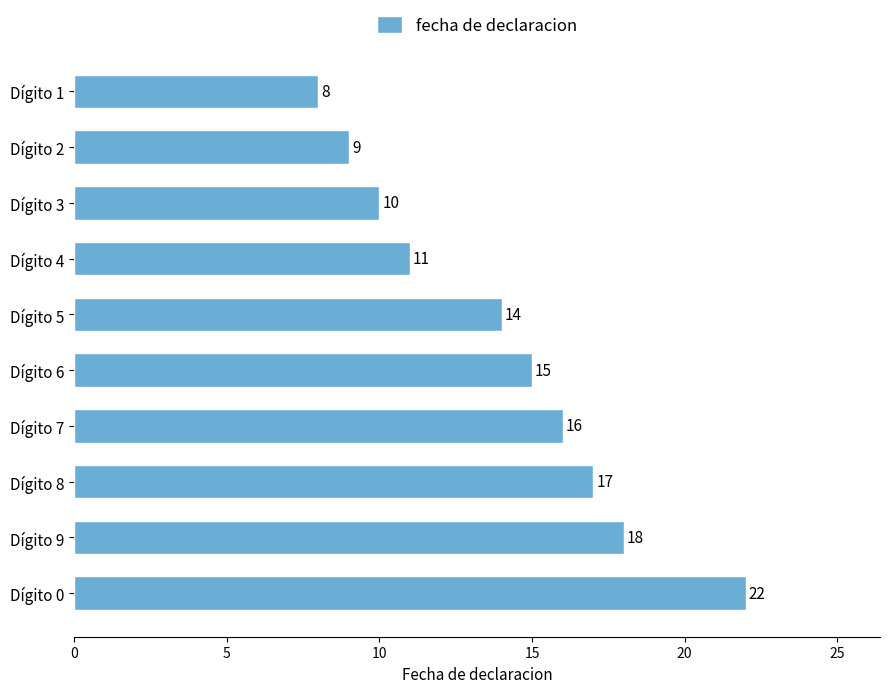

The value at Dígito 0 is 22. True or false?

True